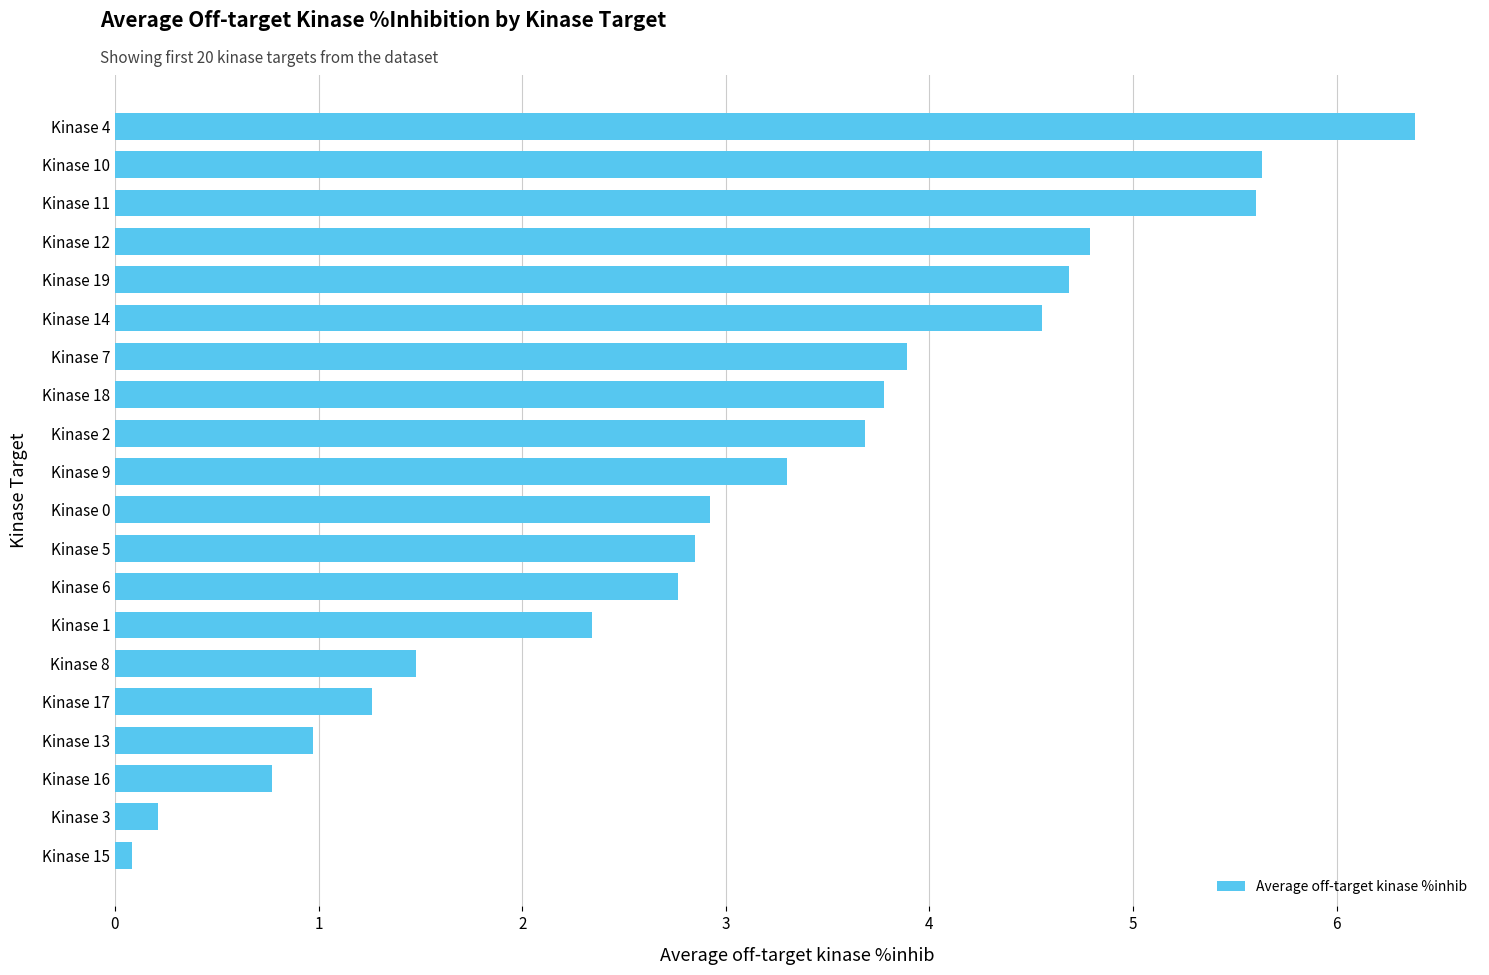

What is the change in value from Kinase 2 to Kinase 12?

+1.1